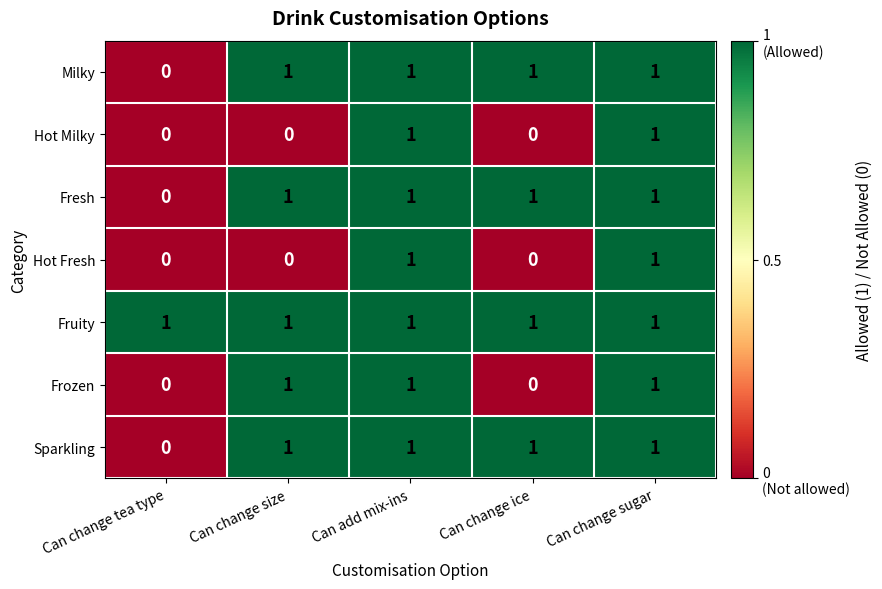

The value of Sparkling at Can change sugar is 1. True or false?

True